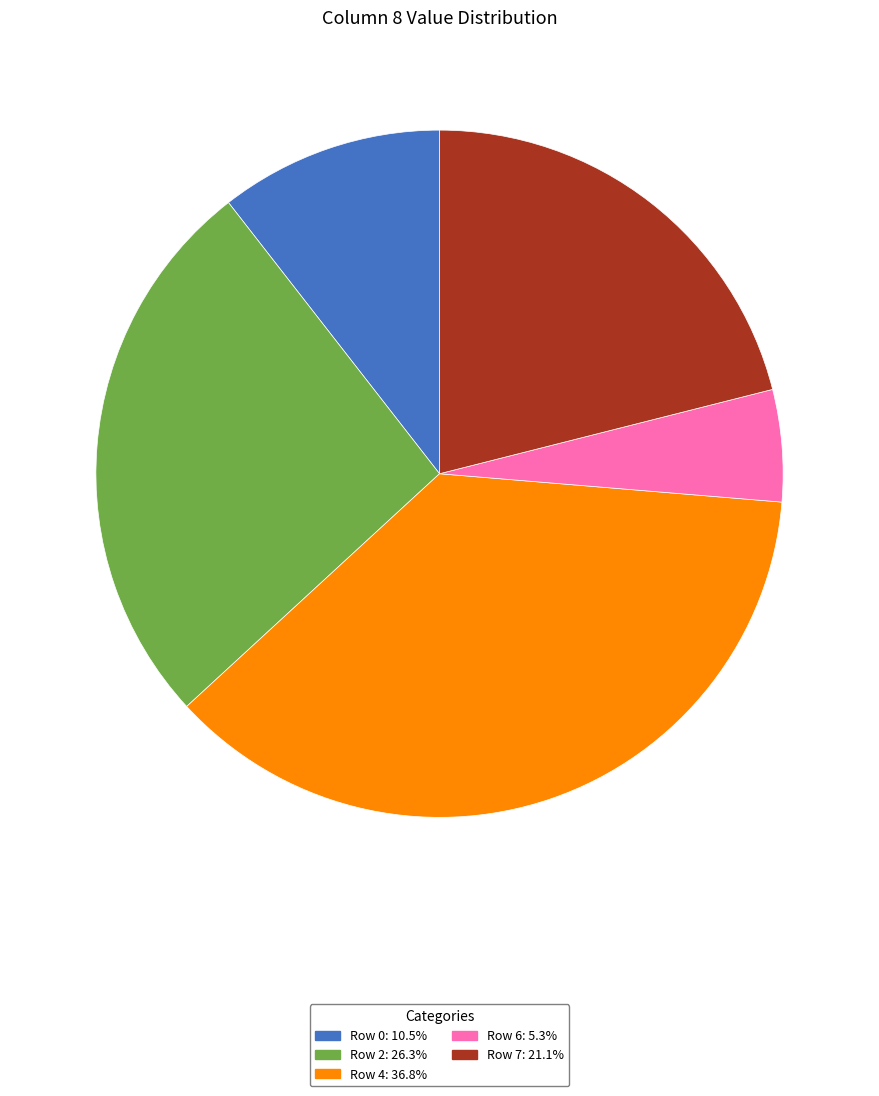

Is there any slice that represents more than half of the pie?

No